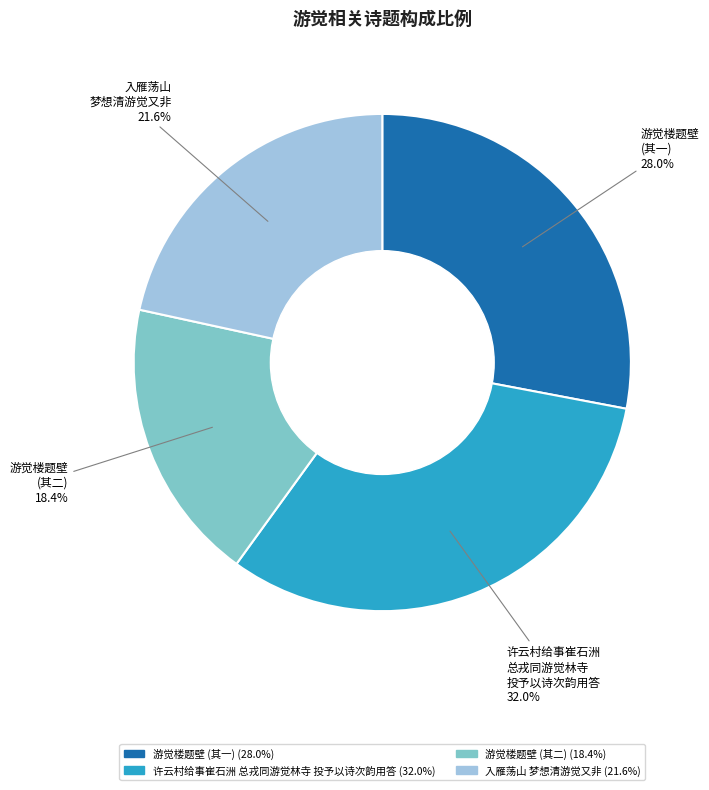

Is there a majority slice in this chart?

No